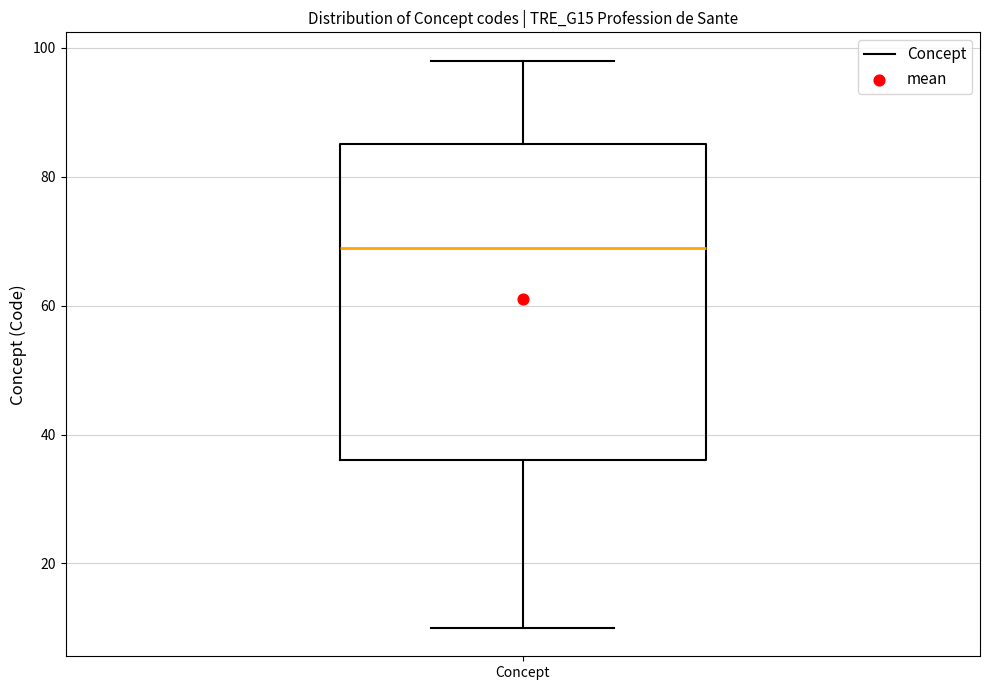

Transcribe this box plot: give where the median line is, the range the box spans, and where the two whiskers end, as read against the y-axis. The values are not printed on the chart, so give them approximately, as read against the axis.

median 70, box 36 to 86, whiskers 10 to 98